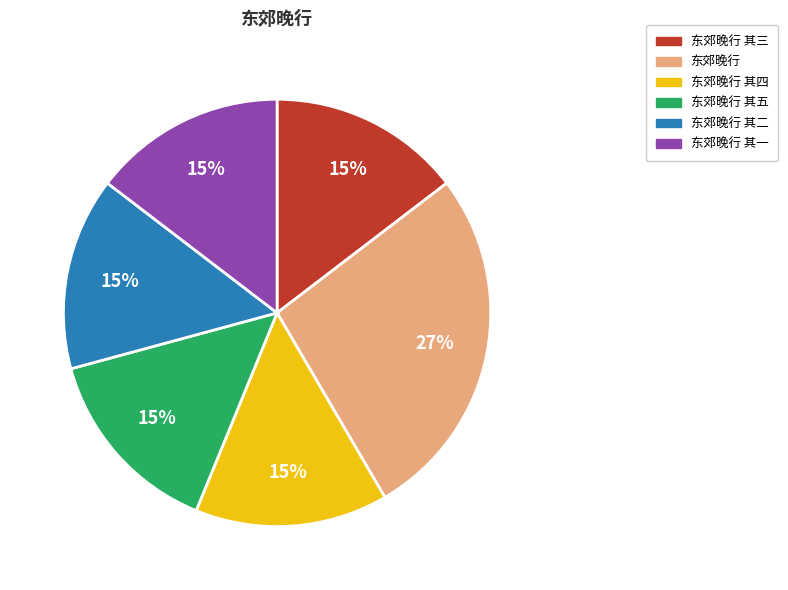

Approximately how many times larger is the value at 东郊晚行 其三 compared to 东郊晚行 其二?

1.0